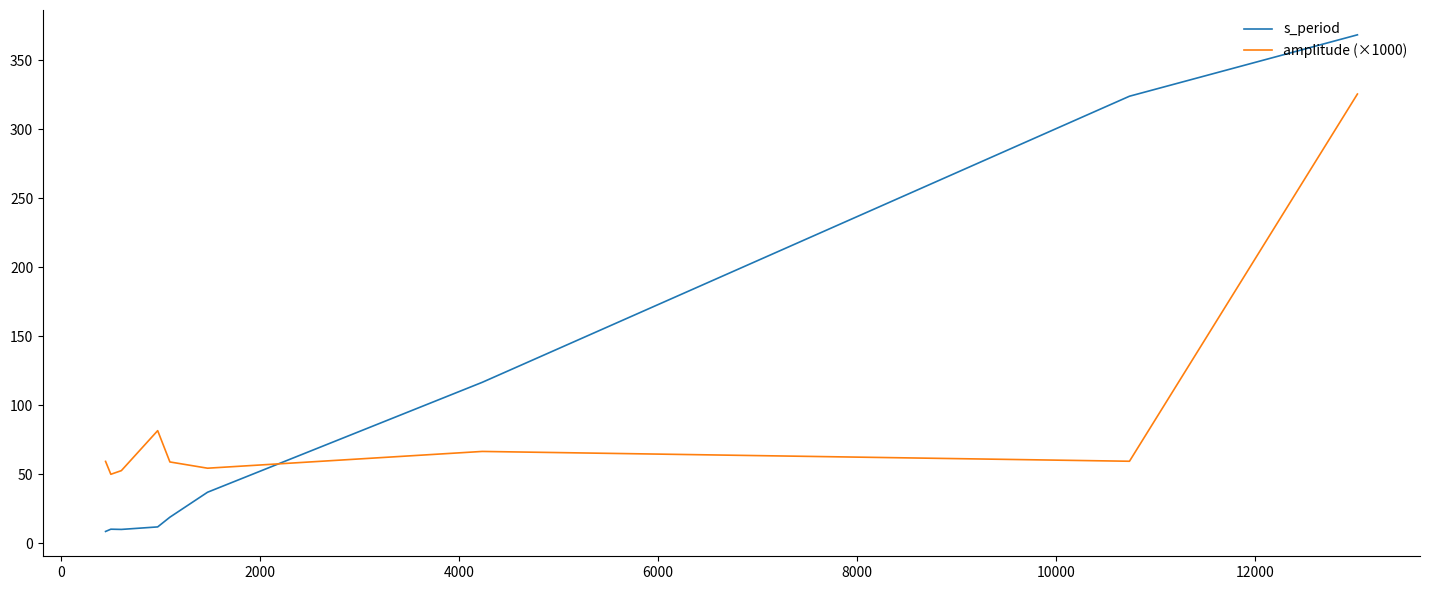

How many lines are shown in the chart?

2